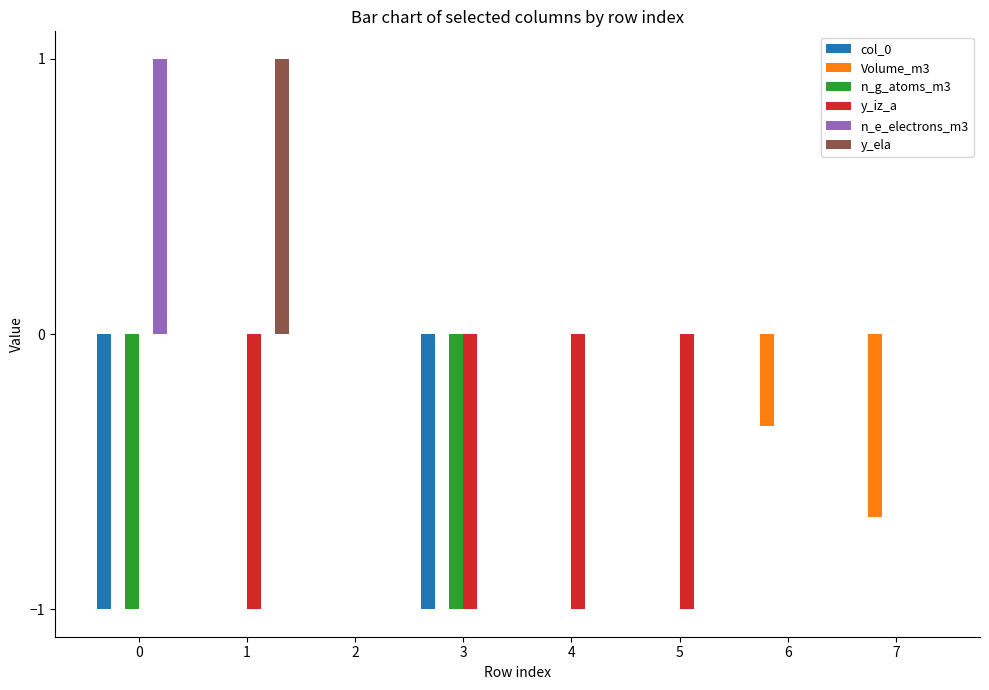

What is the average value of the Volume_m3 series?

-0.1